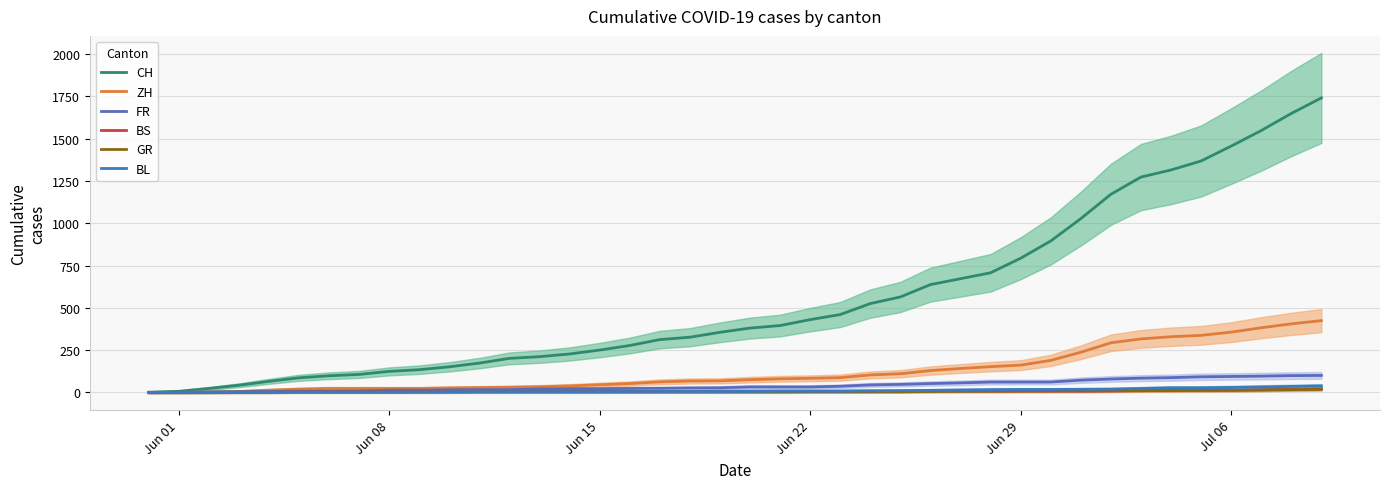

Count the number of categories in the chart.

40